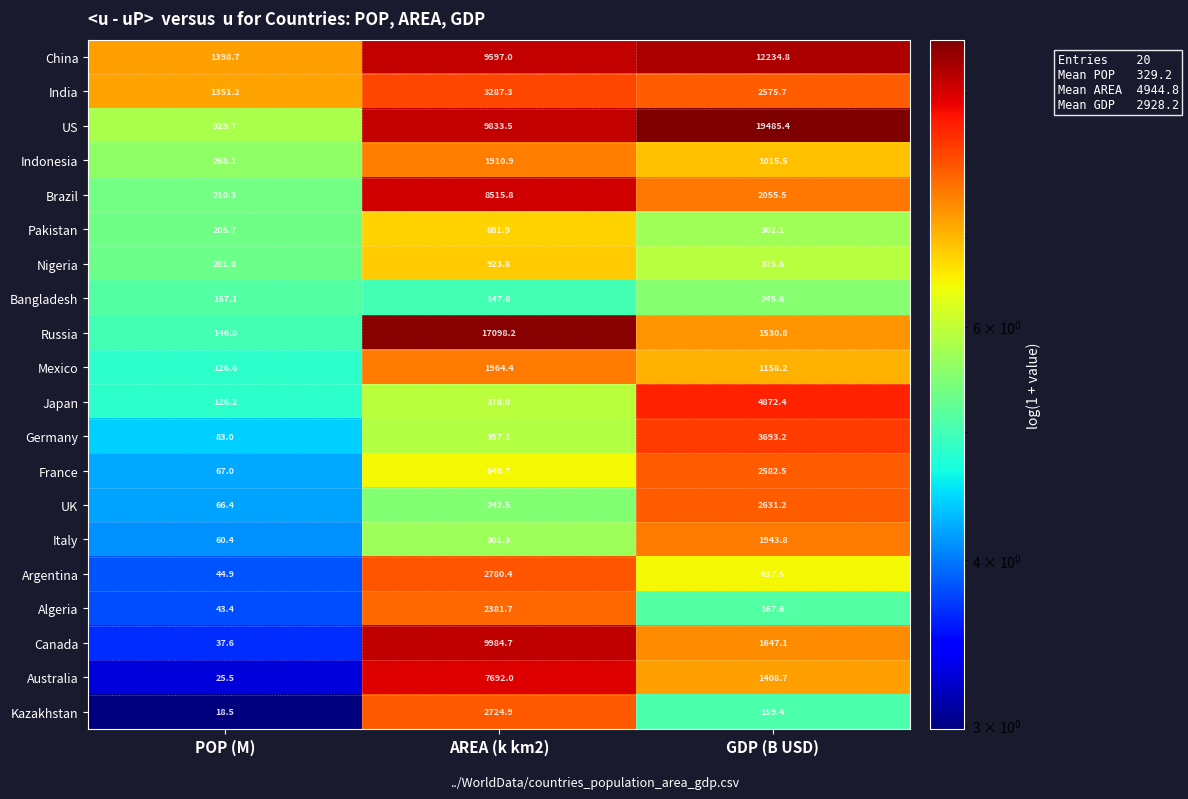

At which label is France closest to 1324?

AREA (k km2)